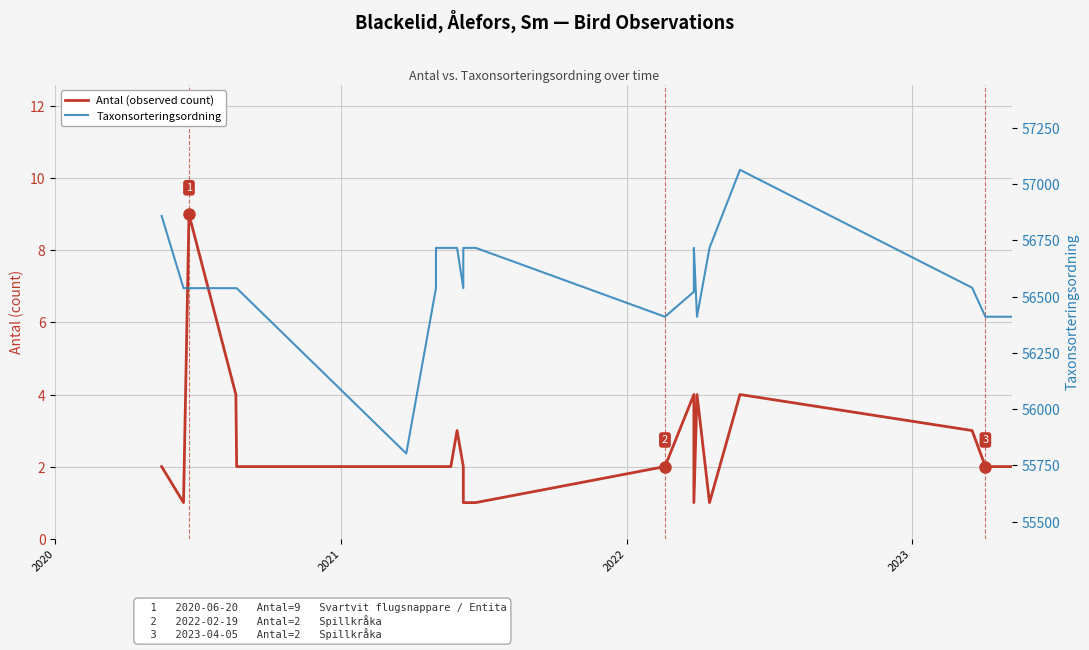

True or false: Taxonsorteringsordning has a value of 100395 at 8.

False